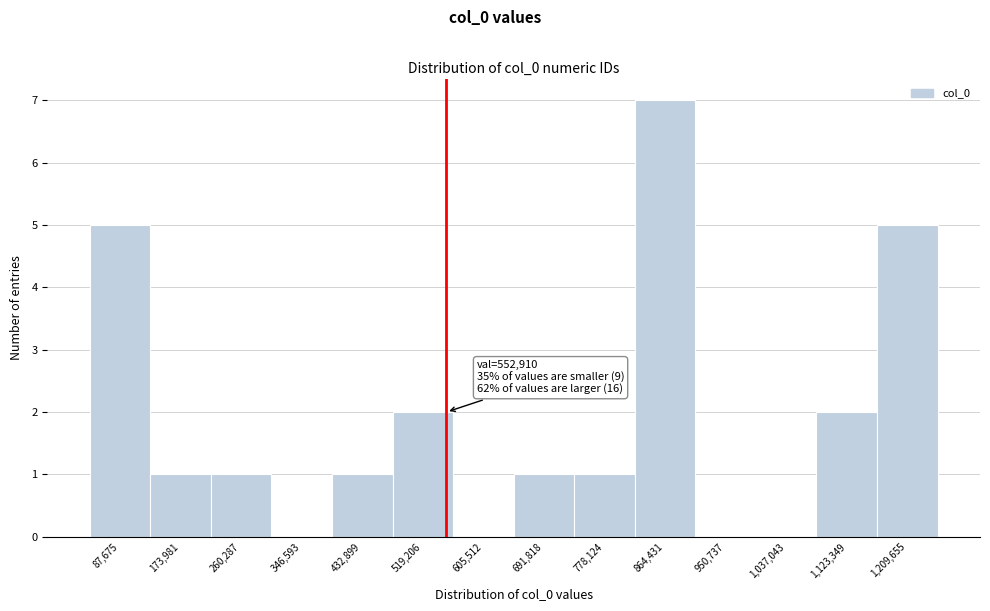

Which range on the x-axis has the tallest bar?

820000 to 910000